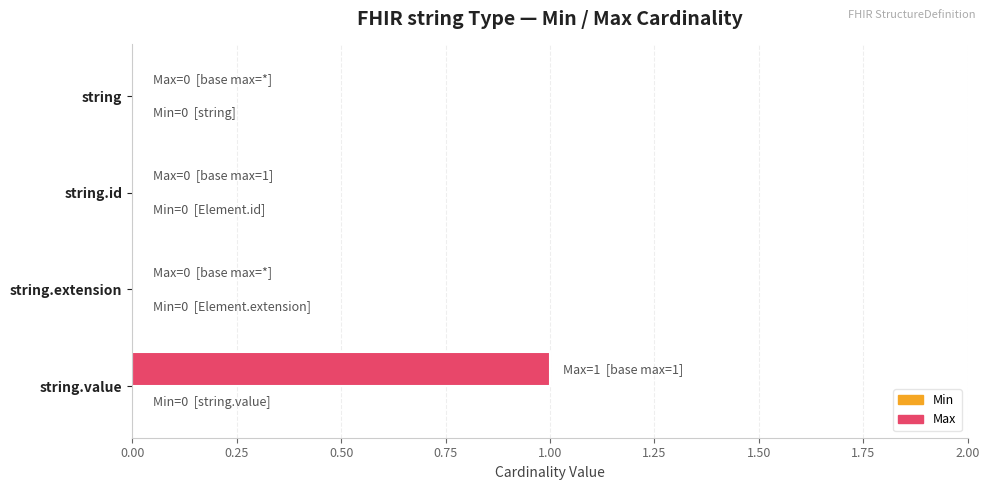

Reading top to bottom, list all the values displayed in this chart.

string=0	string.id=0	string.extension=0	string.value=1